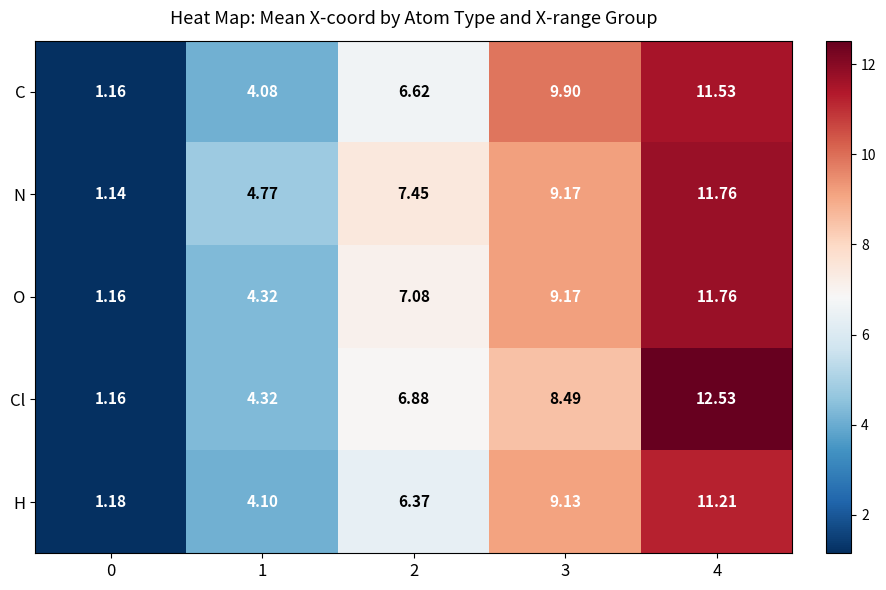

Count the number of categories in the chart.

5